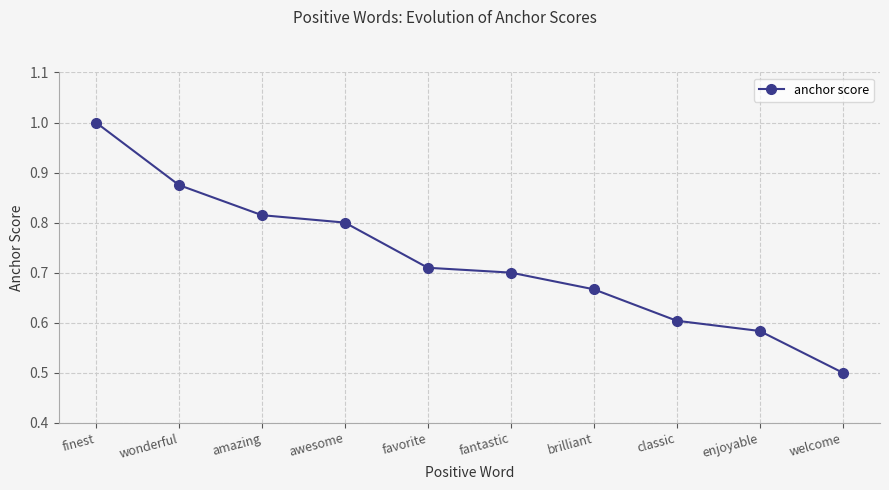

What is the sum of all values?

7.3